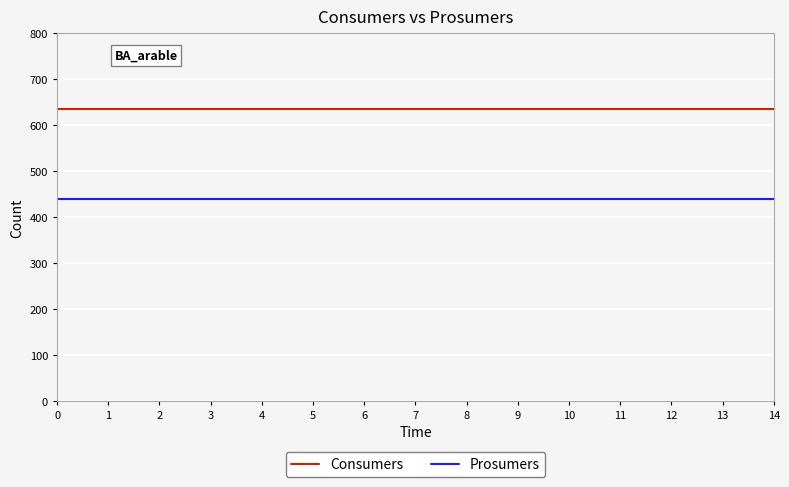

Is the value of Prosumers at 6 greater than the value of Consumers at 0?

No